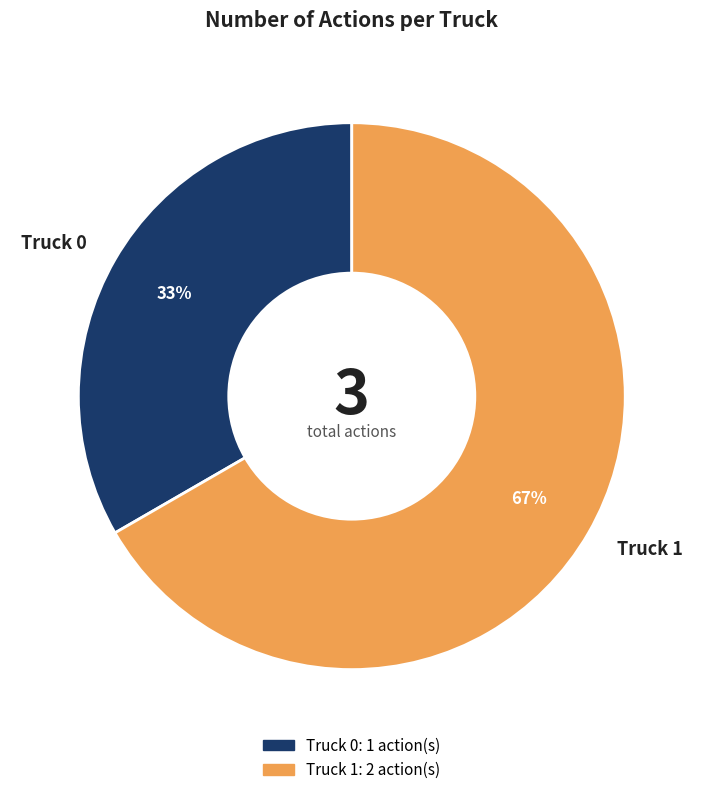

Which category has the smallest portion of the pie?

Truck 0